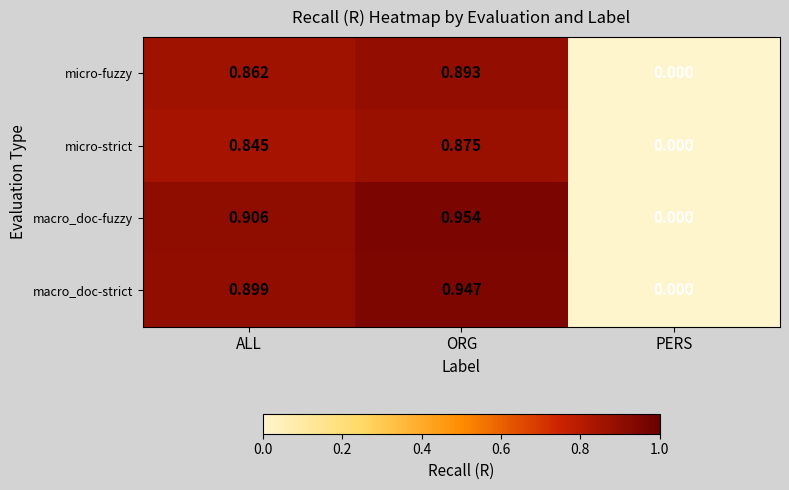

At which label is micro-fuzzy closest to 0?

PERS